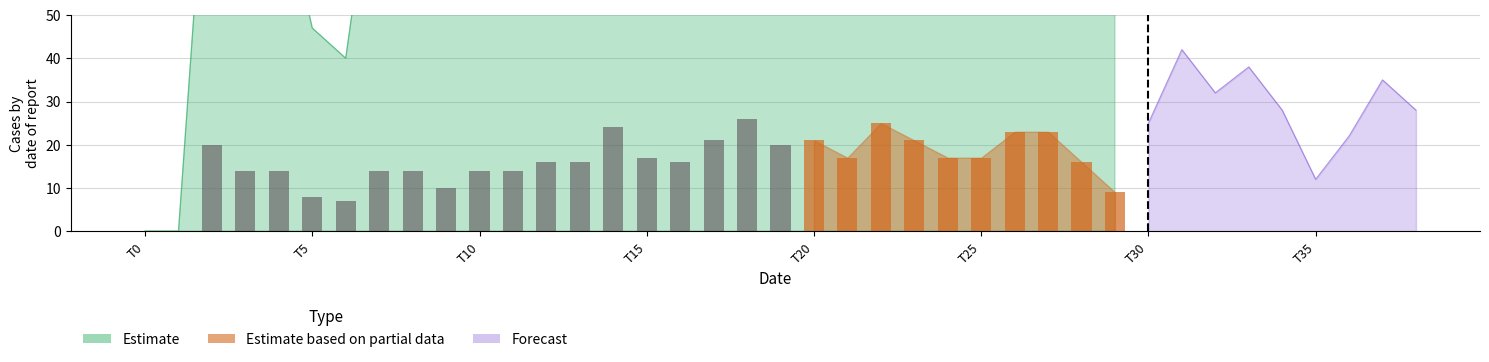

Which series changed the most between 0 and 3?

Estimate